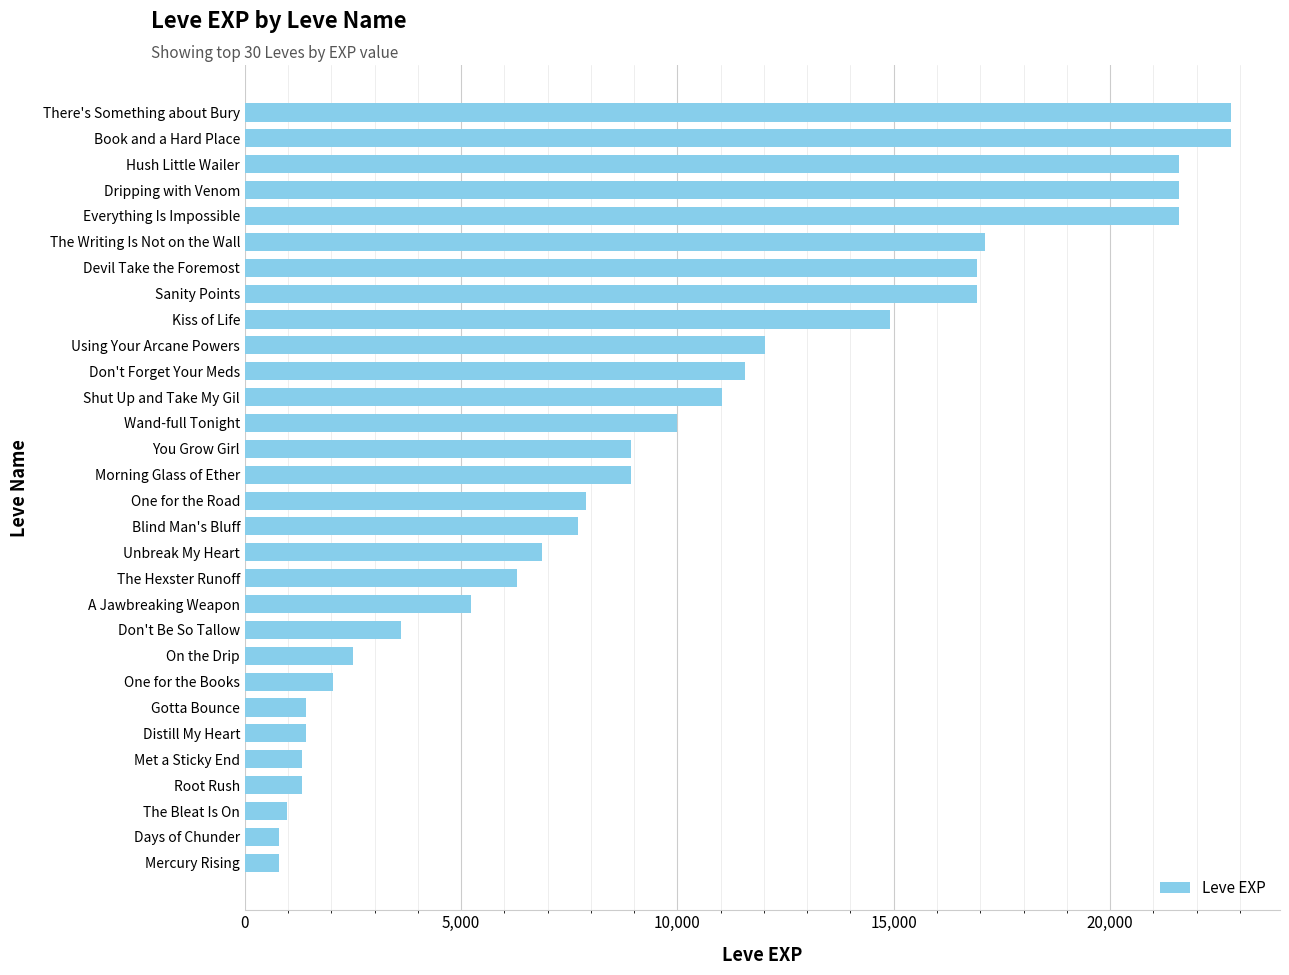

How many series are shown in this chart?

1